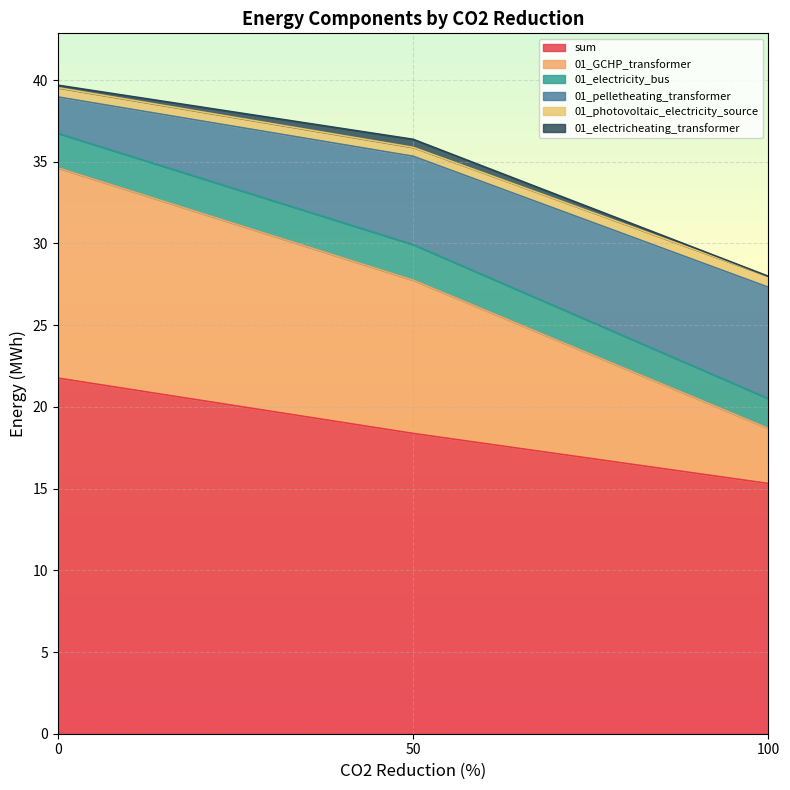

The value of 01_pelletheating_transformer at 0 is 2.2. True or false?

True